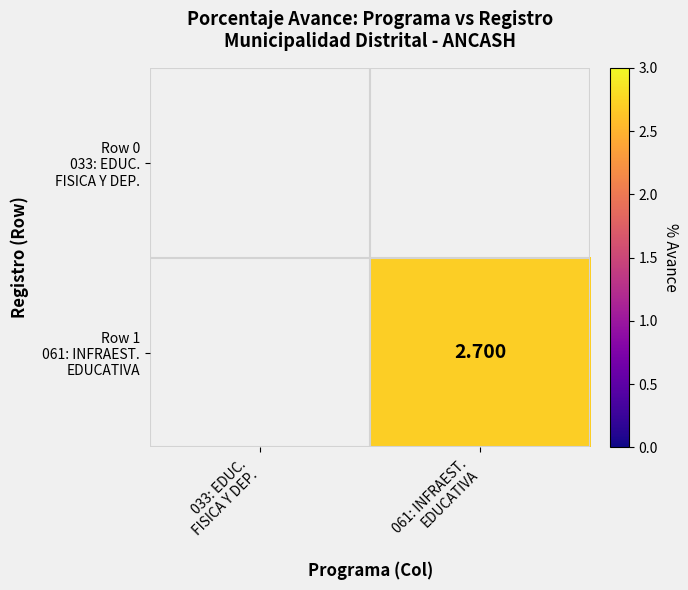

At which category does the chart reach its minimum across all series?

061: INFRAEST.
EDUCATIVA